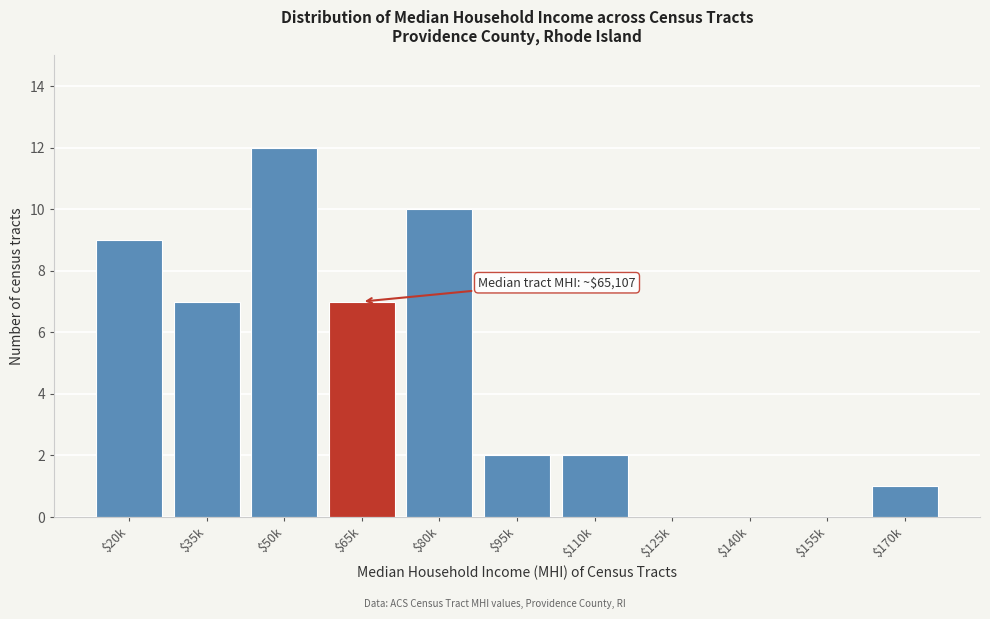

The value at $35k is 7. True or false?

True